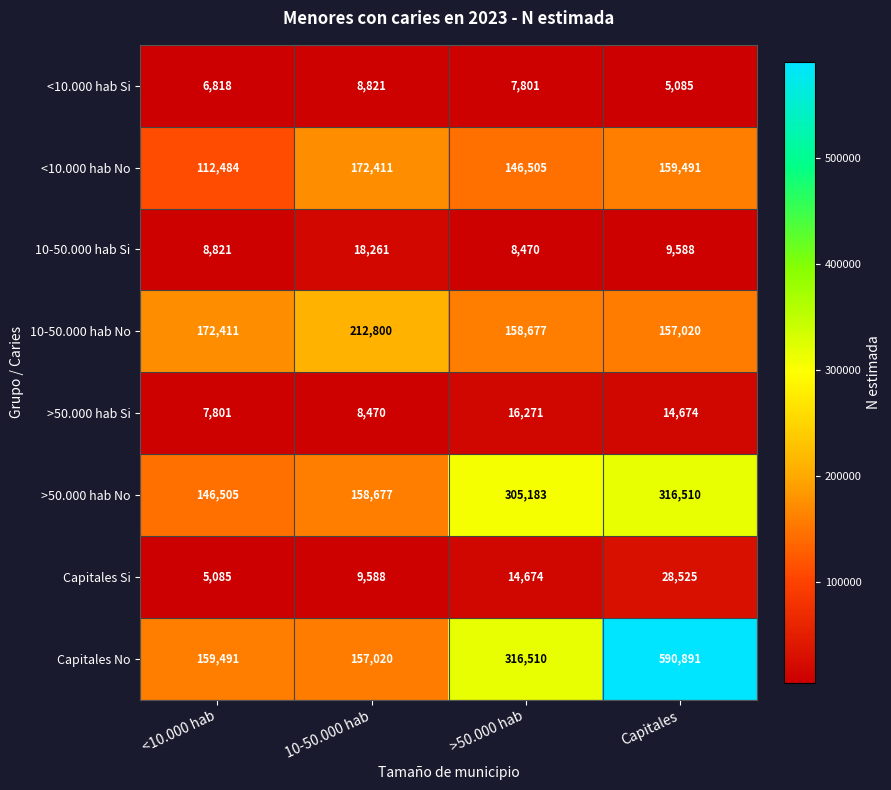

At which category is the sum across all series the highest?

Capitales